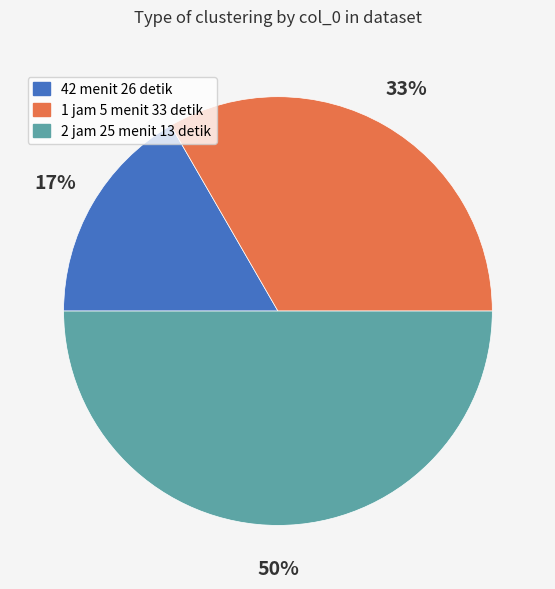

To the nearest percent, what is the difference between the 2 jam 25 menit 13 detik and 42 menit 26 detik slice percentages?

33%